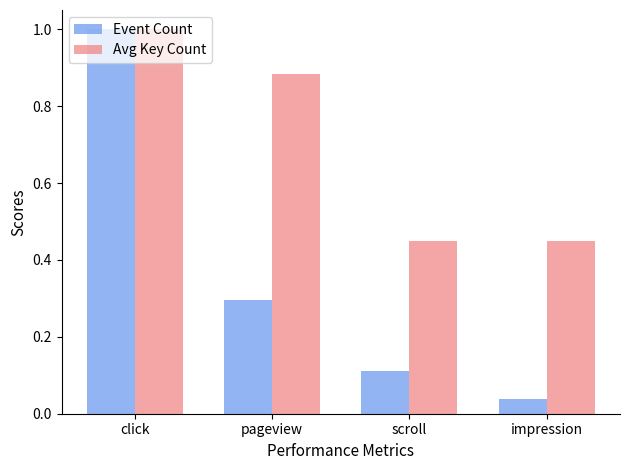

Is it true that Event Count equals 1.4 at click?

False